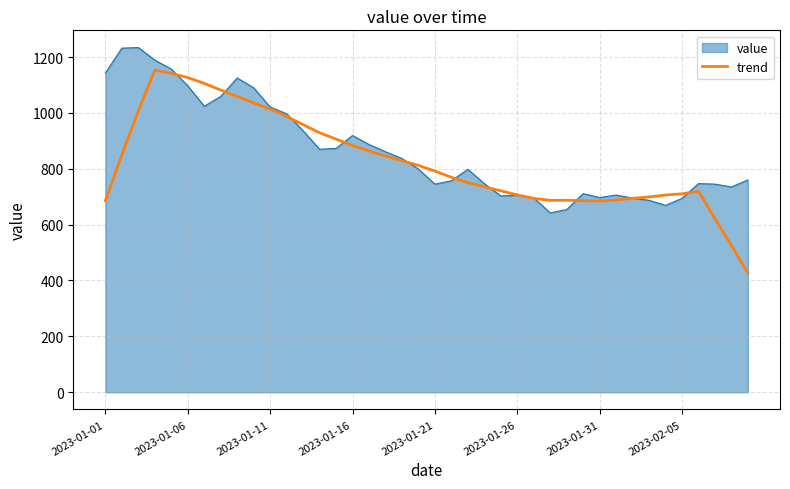

Does the chart have visible grid lines?

Yes